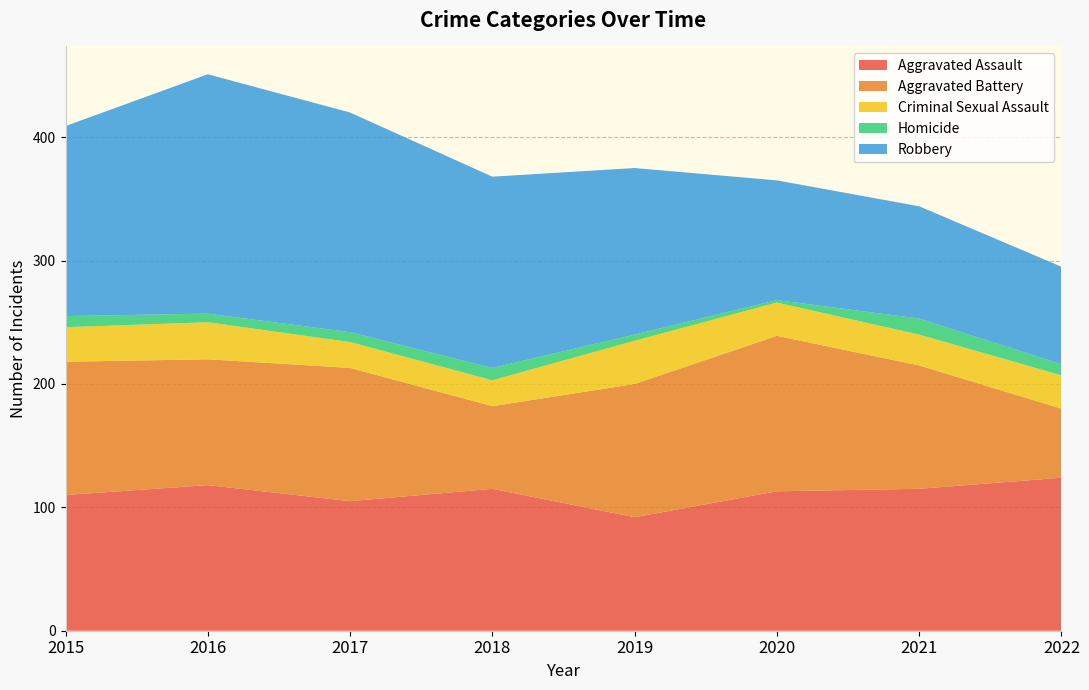

Reading left to right, what are all the values shown in this chart?

Aggravated Assault: 110	118	105	115	92	113	115	124
Aggravated Battery: 108	102	108	67	108	126	100	56
Criminal Sexual Assault: 28	30	21	21	35	27	25	27
Homicide: 9	7	8	10	5	2	13	9
Robbery: 154	194	178	155	135	97	91	79